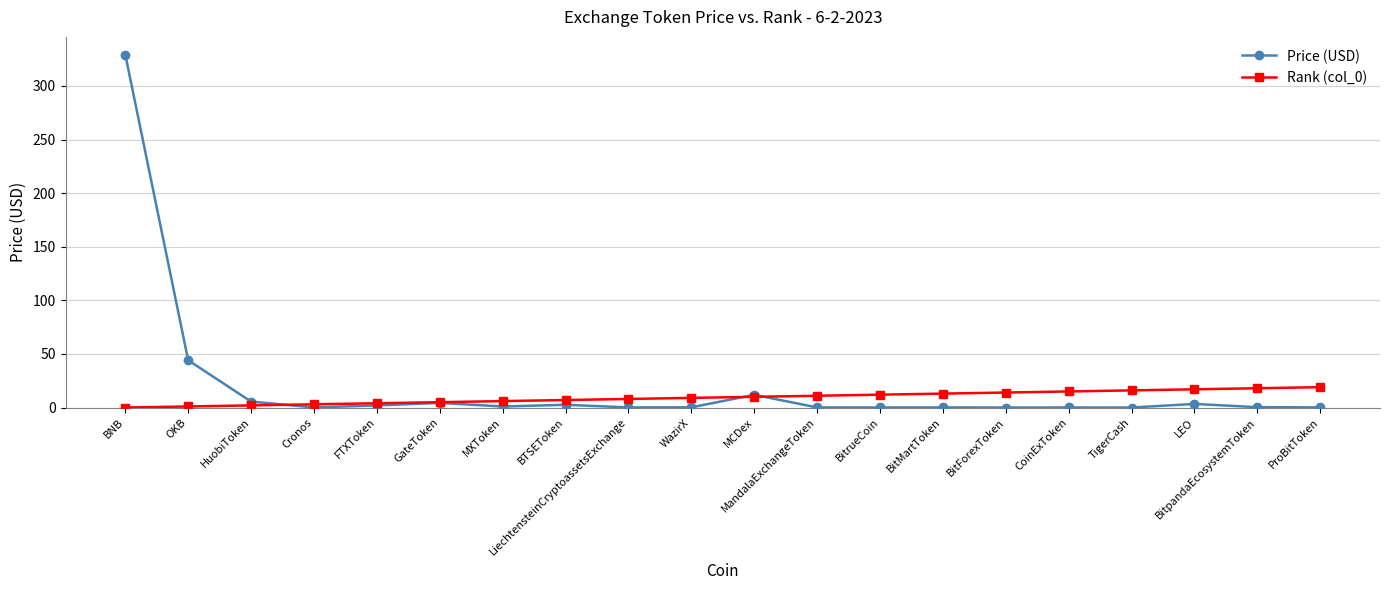

Which series changed the most between BNB and MandalaExchangeToken?

Price (USD)